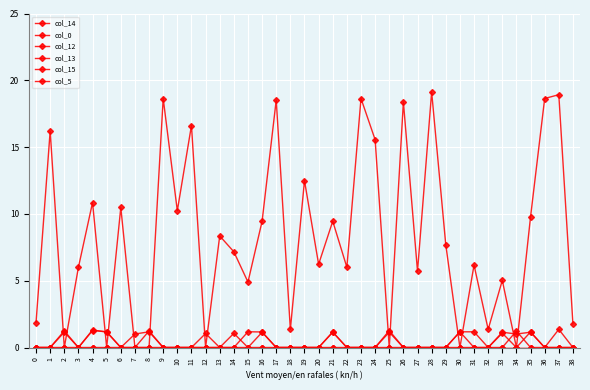

Where is the first local minimum for col_12?

3